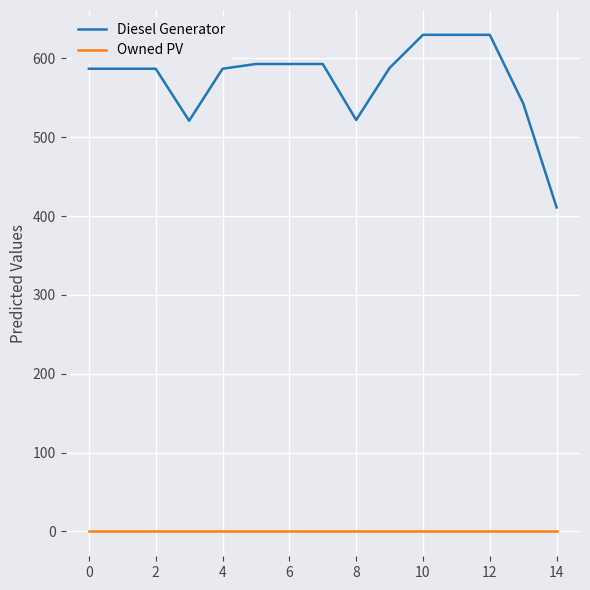

True or false: Owned PV and Diesel Generator intersect in this chart.

False